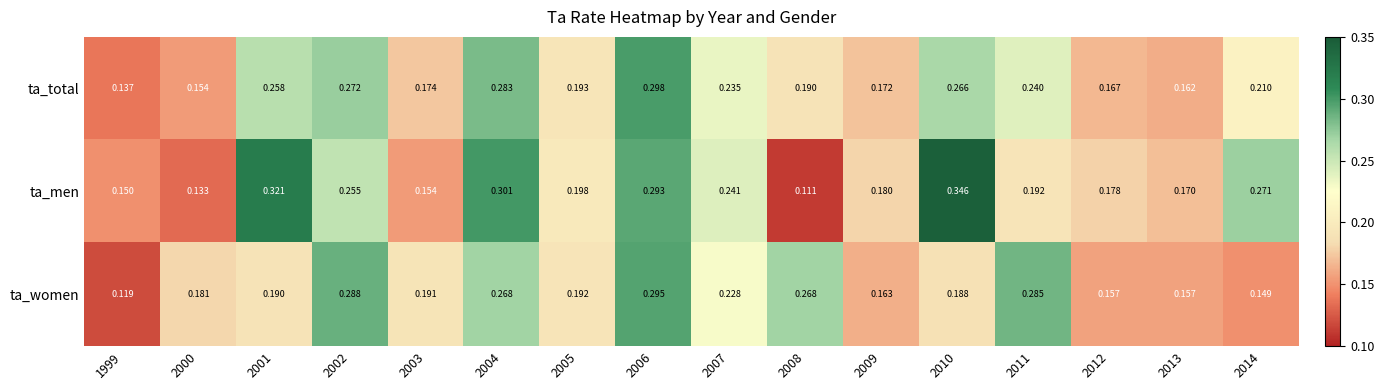

Which series has the largest total across all categories?

ta_men